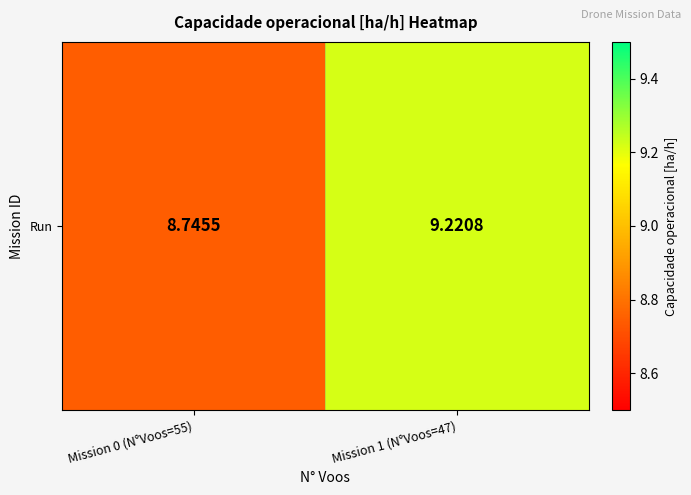

The value at Mission 1 (N°Voos=47) is 12.9. True or false?

False